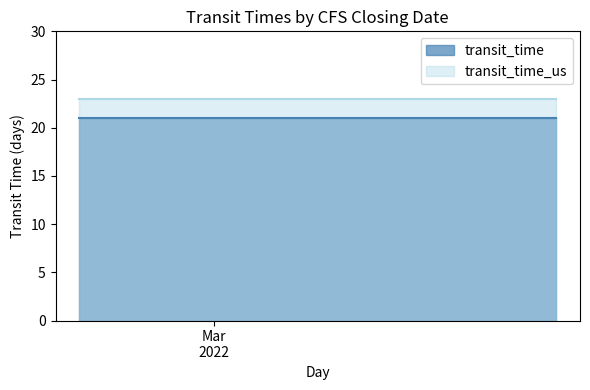

What is the difference between the highest and lowest values at 2022-03-01?

2